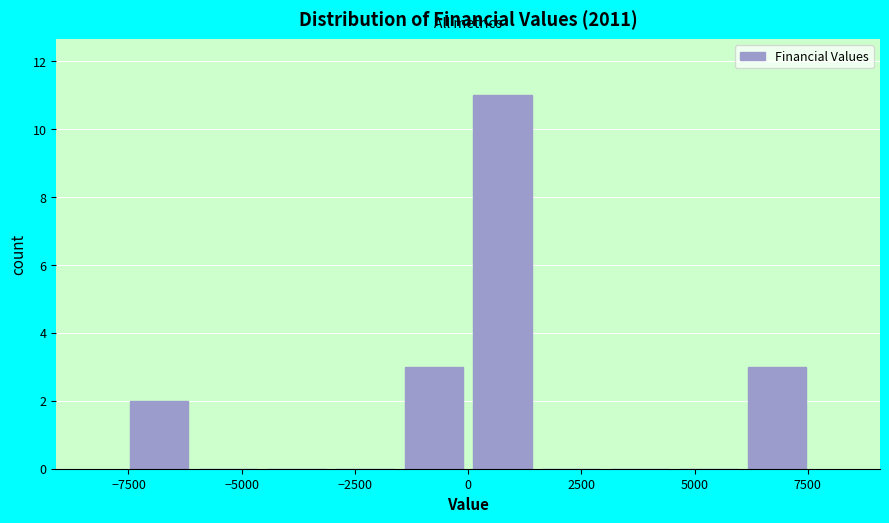

Read against the x-axis, roughly where is the centre of the tallest bar?

1000